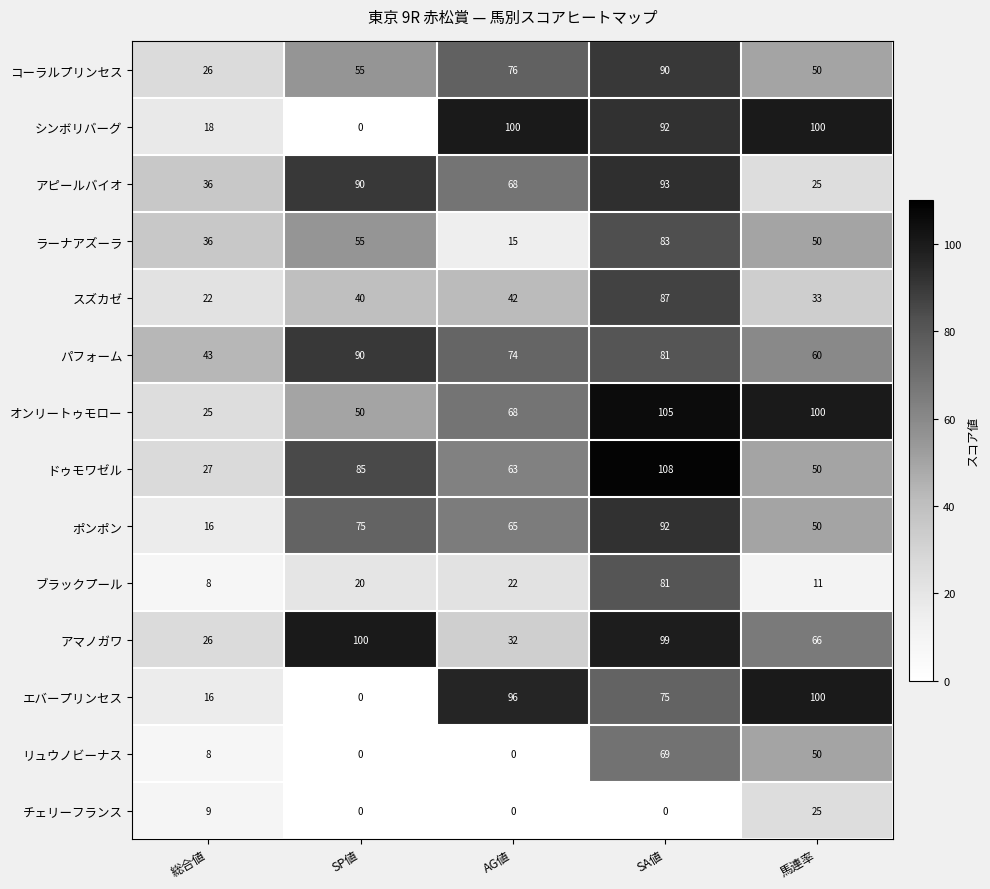

At which label is スズカゼ closest to 54?

AG値